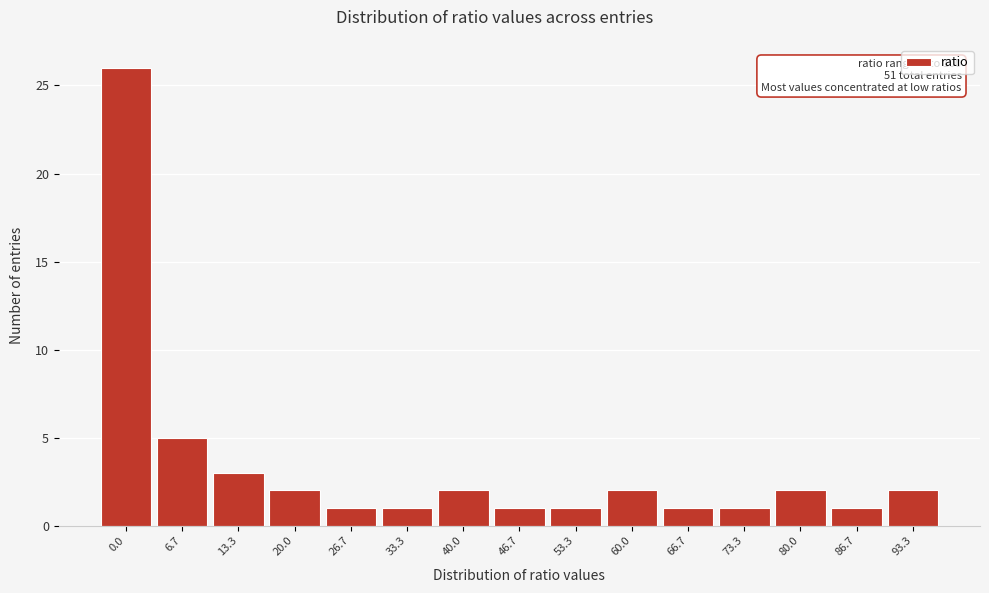

Reading left to right, what are all the values shown in this chart?

26	5	3	2	1	1	2	1	1	2	1	1	2	1	2